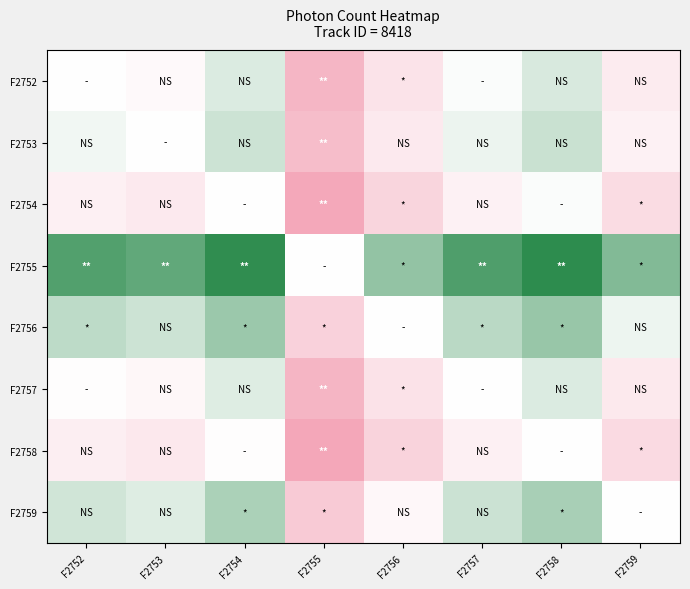

Reading left to right, extract all data points from this chart.

F2752: F2752=0.0	F2753=-0.1	F2754=0.2	F2755=-0.8	F2756=-0.3	F2757=0.0	F2758=0.2	F2759=-0.2
F2753: F2752=0.1	F2753=0.0	F2754=0.2	F2755=-0.7	F2756=-0.2	F2757=0.1	F2758=0.3	F2759=-0.2
F2754: F2752=-0.2	F2753=-0.2	F2754=0.0	F2755=-1.0	F2756=-0.5	F2757=-0.2	F2758=0.0	F2759=-0.4
F2755: F2752=0.8	F2753=0.7	F2754=1.0	F2755=0.0	F2756=0.5	F2757=0.8	F2758=1.0	F2759=0.6
F2756: F2752=0.3	F2753=0.2	F2754=0.5	F2755=-0.5	F2756=0.0	F2757=0.3	F2758=0.5	F2759=0.1
F2757: F2752=-0.0	F2753=-0.1	F2754=0.2	F2755=-0.8	F2756=-0.3	F2757=0.0	F2758=0.2	F2759=-0.2
F2758: F2752=-0.2	F2753=-0.3	F2754=-0.0	F2755=-1.0	F2756=-0.5	F2757=-0.2	F2758=0.0	F2759=-0.4
F2759: F2752=0.2	F2753=0.2	F2754=0.4	F2755=-0.6	F2756=-0.1	F2757=0.2	F2758=0.4	F2759=0.0